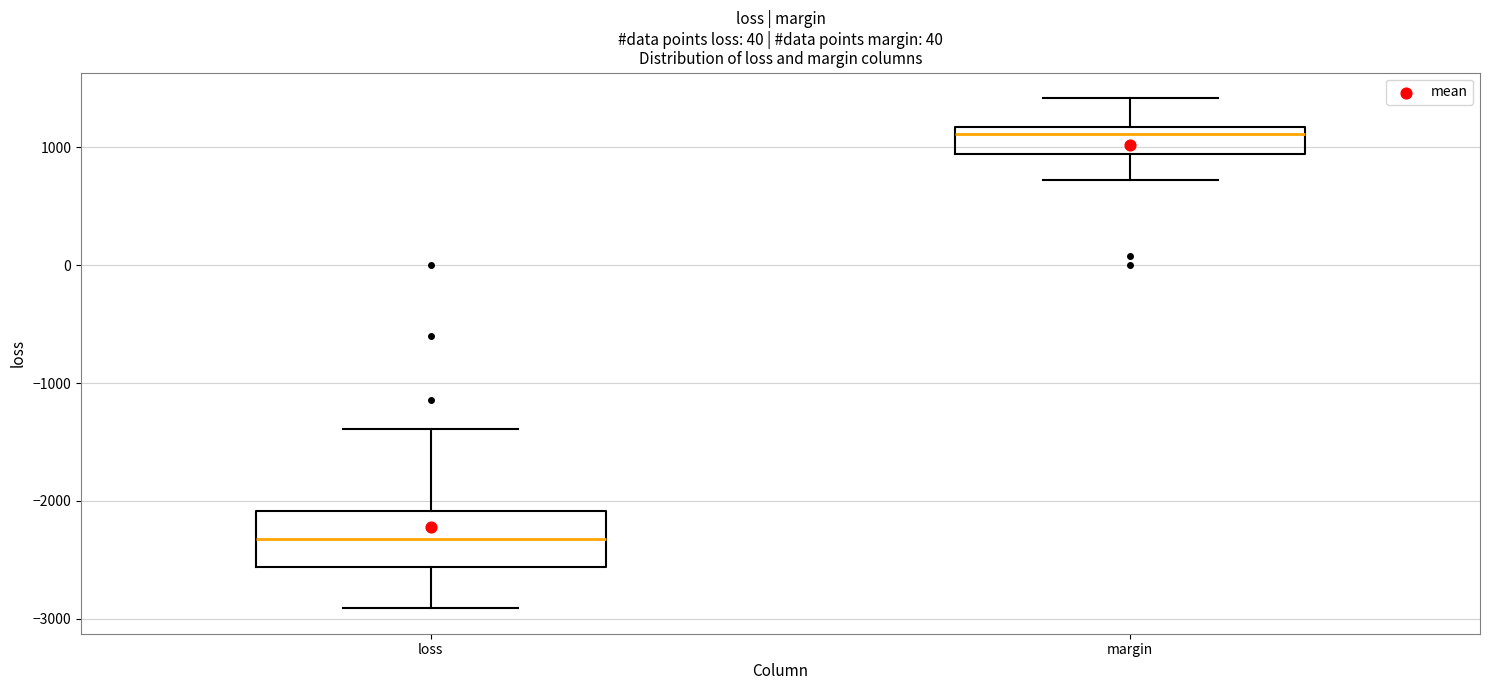

Which box is the tallest, from its lower edge to its upper edge?

loss